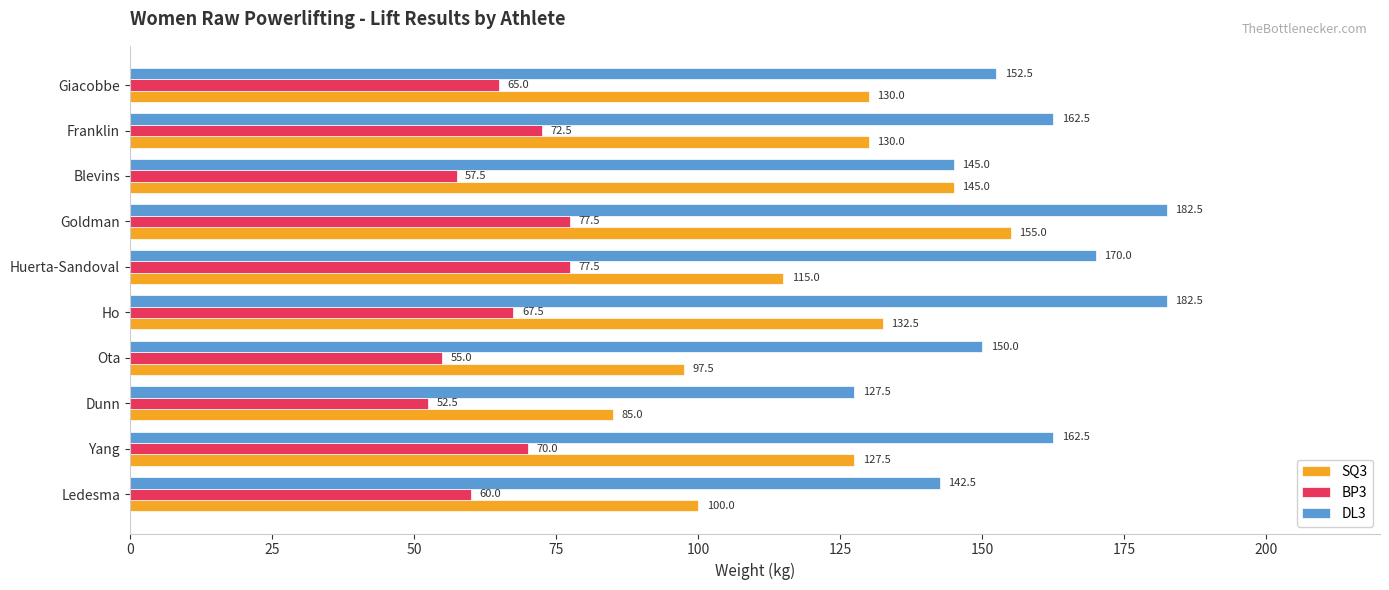

Where is BP3 nearest to the value 65?

Giacobbe